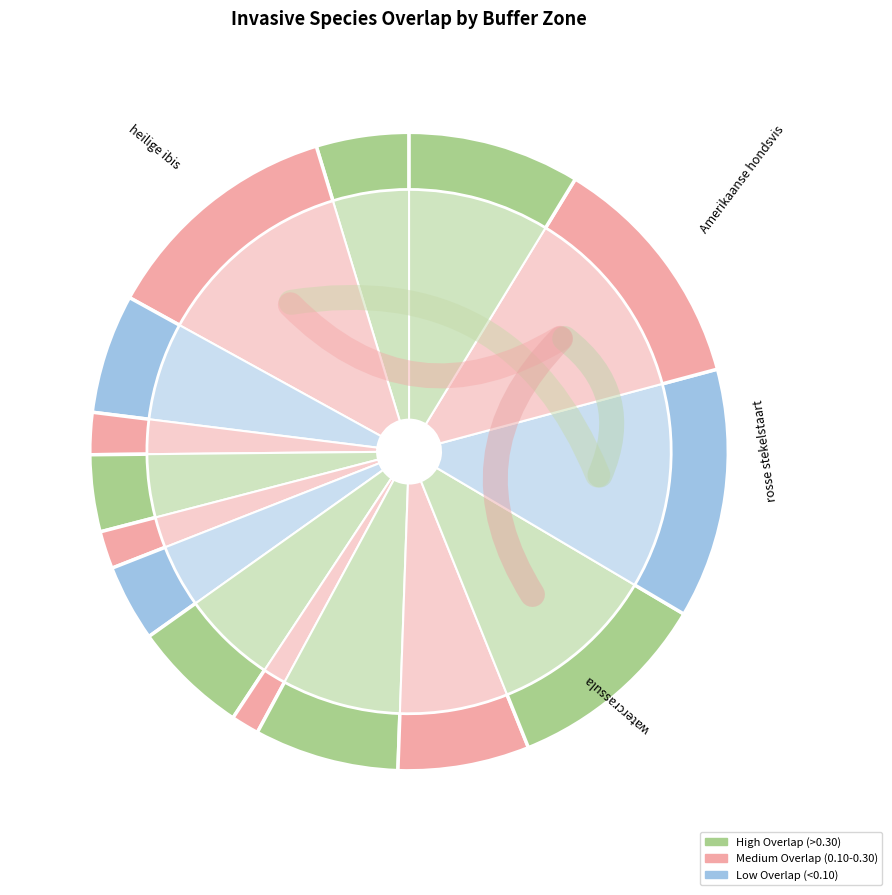

Rank the categories by value from highest to lowest.

rosse stekelstaart, heilige ibis, Amerikaanse hondsvis, watercrassula, beverrat, Canadese gans, smalle waterpest, nijlgans, mahonie, Chinese wolhandkrab, reuzenbalsemien, rimpelroos, invasieve duizendknopen, boksdoorn, reuzenberenklauw